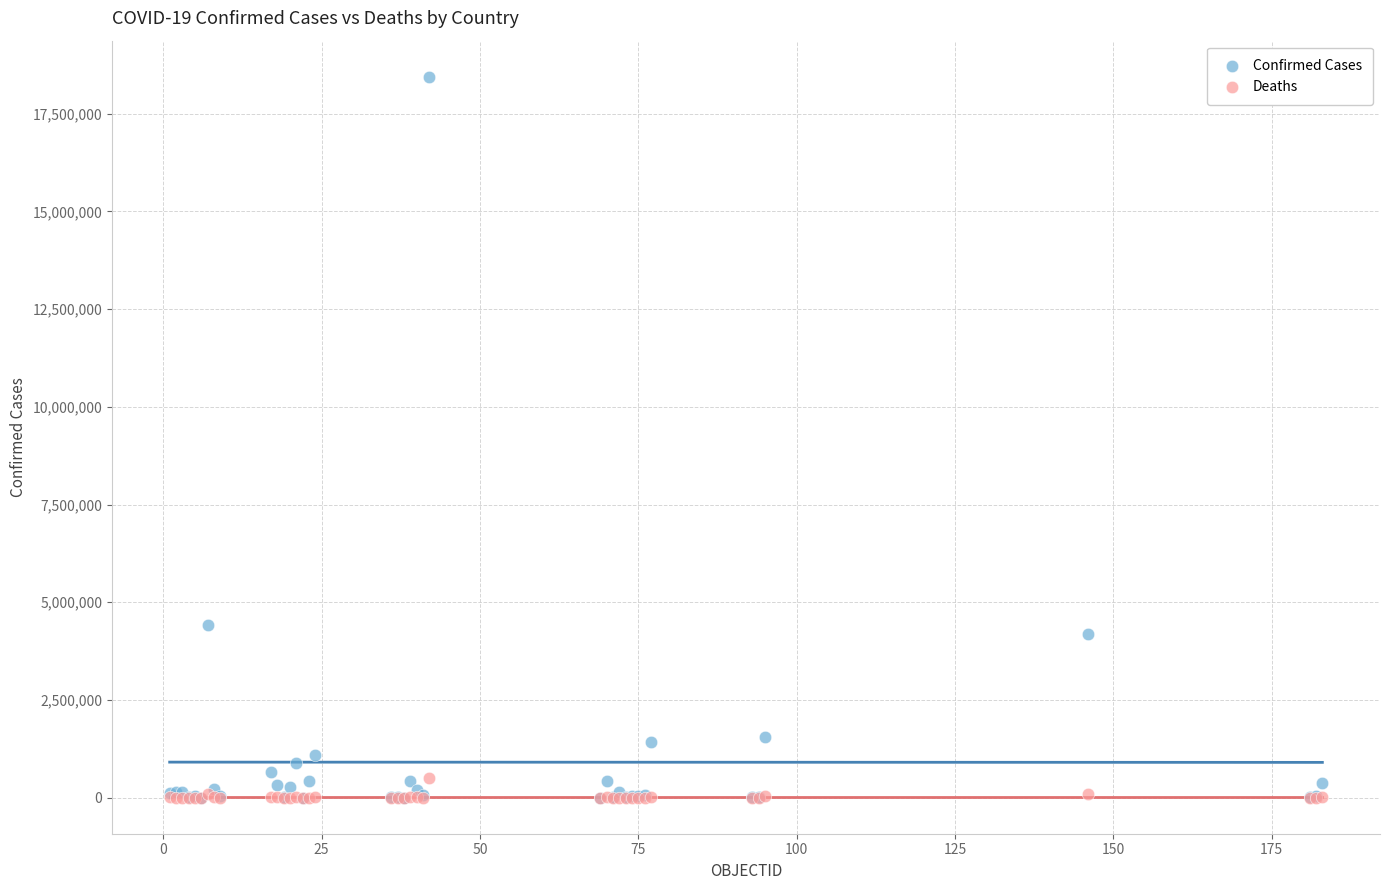

Which series has the widest spread of Y values?

Confirmed Cases